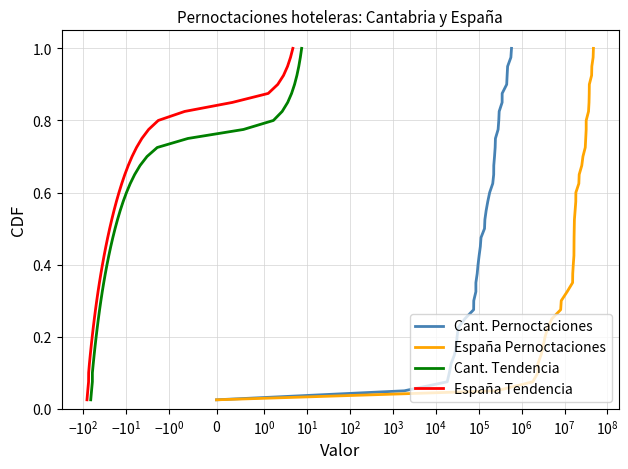

What are all the series names shown in the legend?

Cant. Pernoctaciones, España Pernoctaciones, Cant. Tendencia, España Tendencia